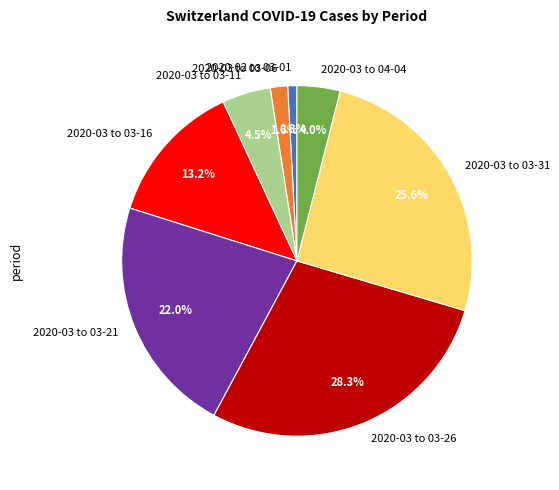

What is the total percentage of 2020-03 to 03-06 and 2020-02 to 03-01?

2.4%